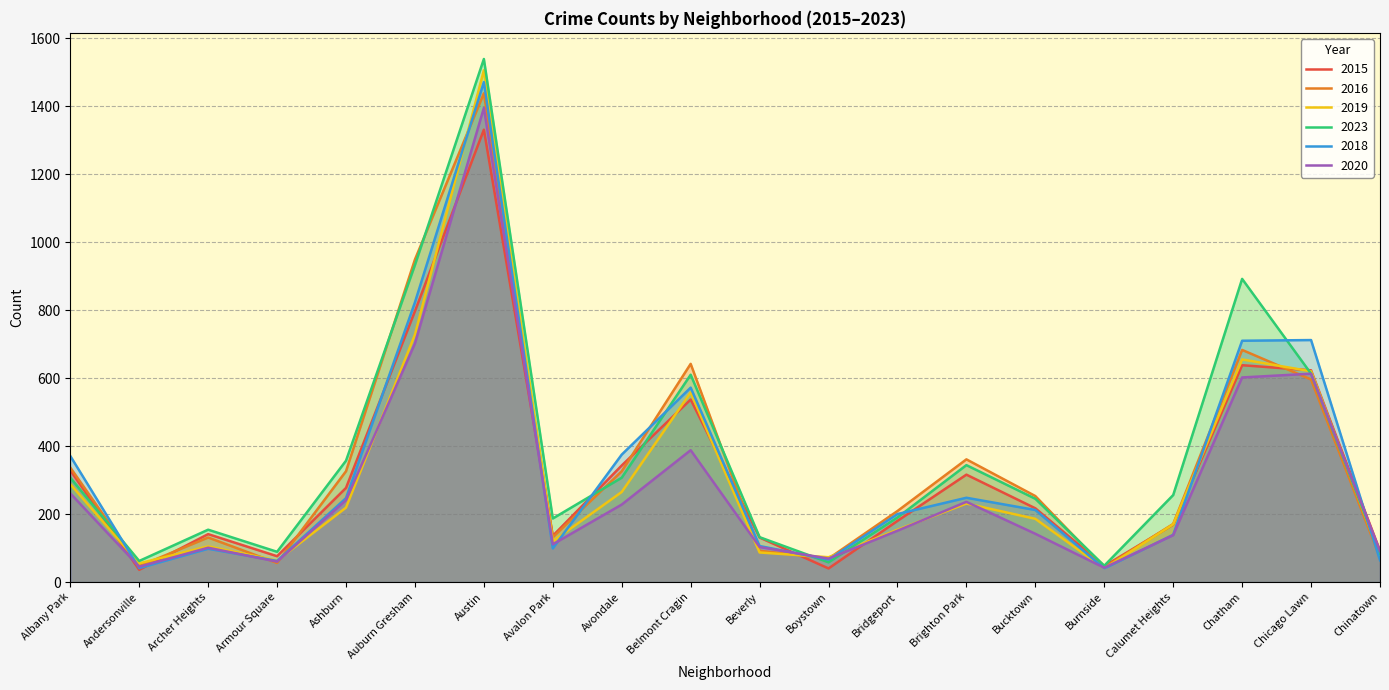

What is the difference between the maximum and minimum values in the 2023 series?

1491